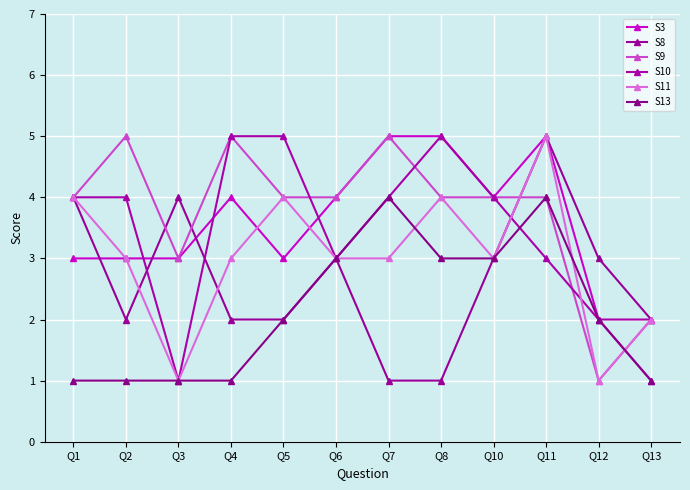

Does the chart have visible grid lines?

Yes